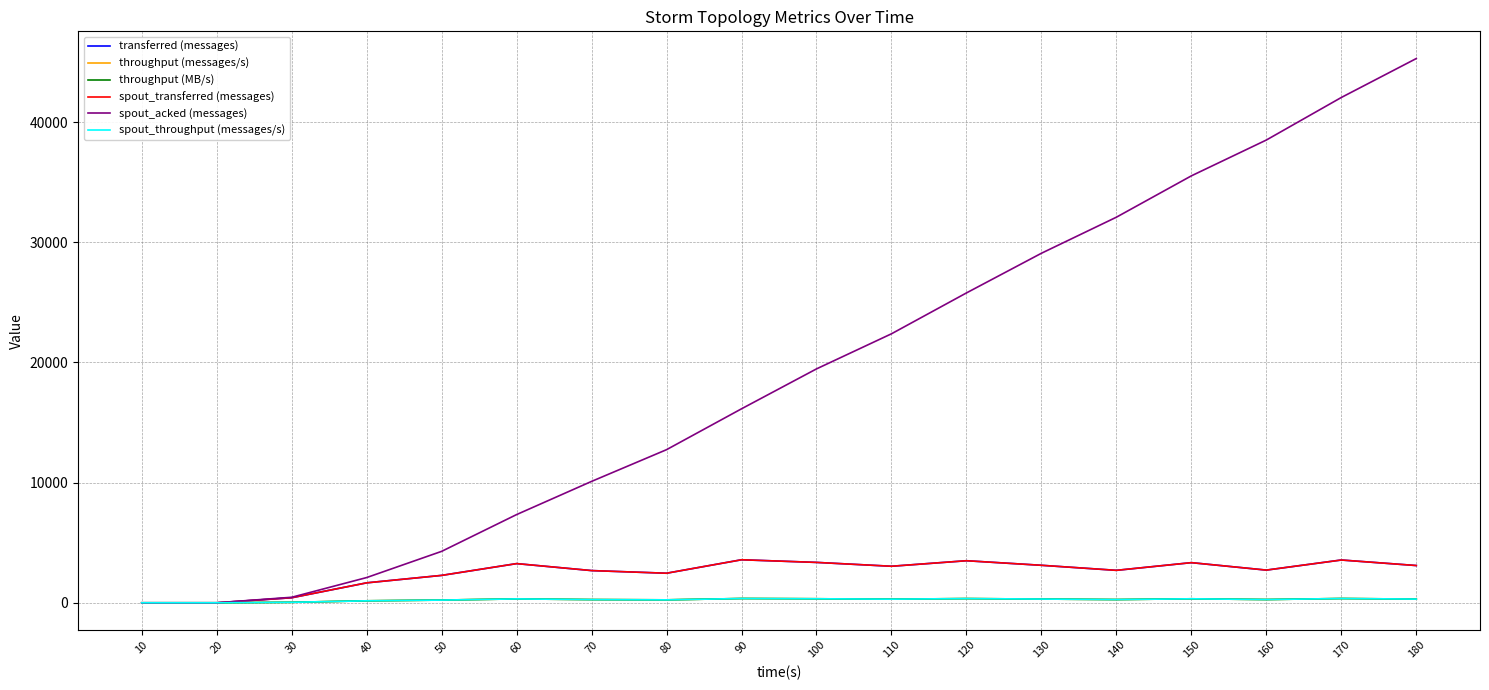

At which category does the chart reach its minimum across all series?

10